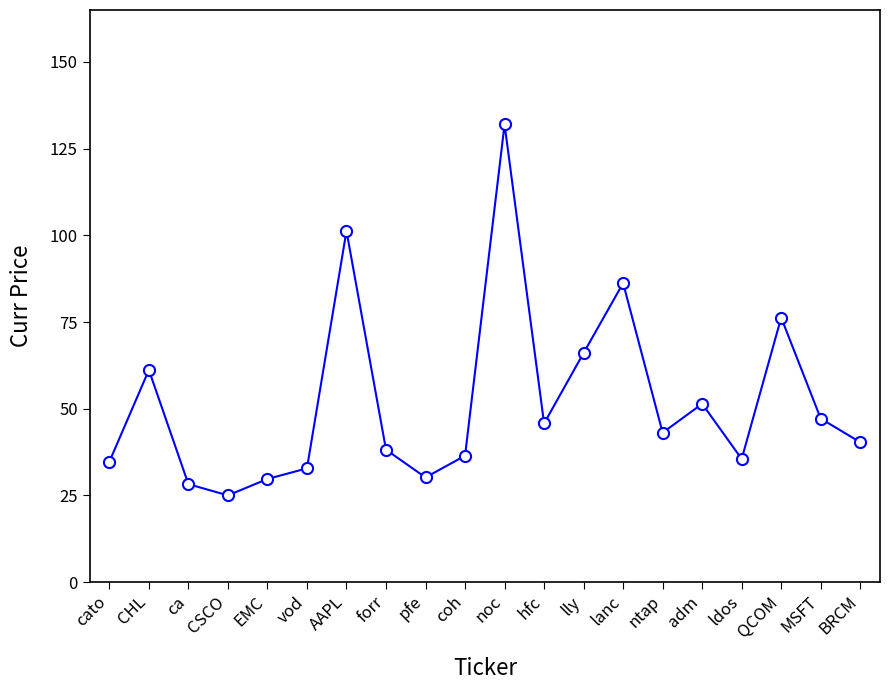

At which category does the data reach its first local valley?

CSCO